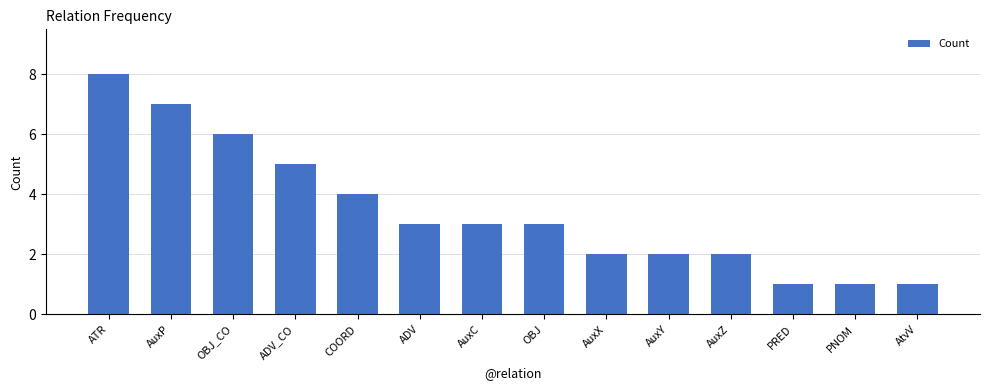

How many series are shown in this chart?

1